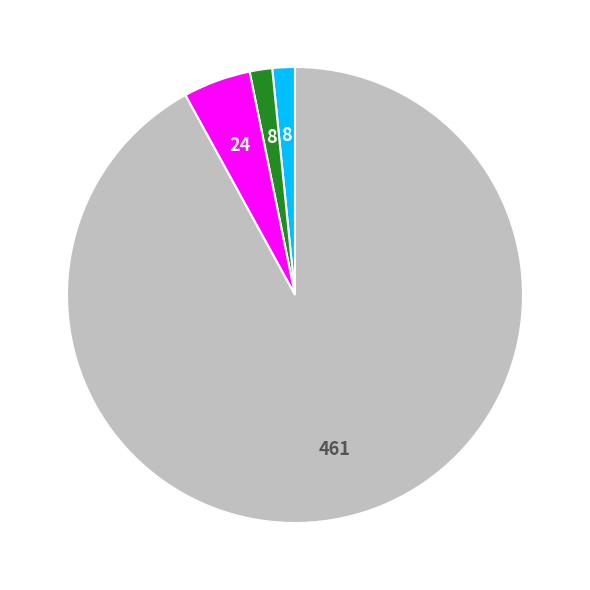

Is there any slice that represents more than half of the pie?

Yes